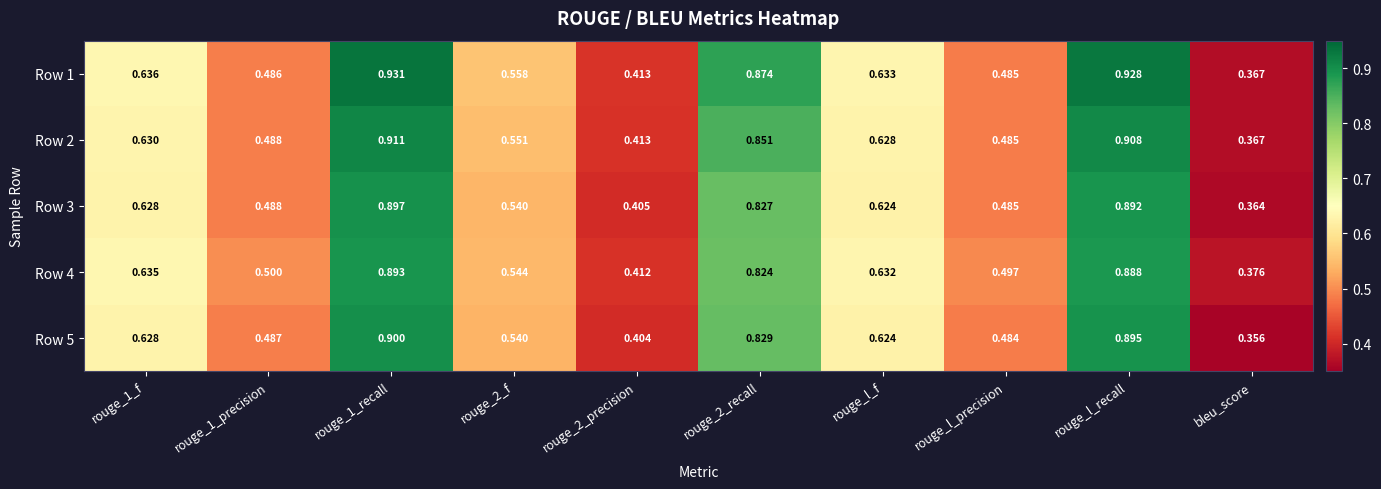

At which label does Row 1 reach its minimum?

bleu_score